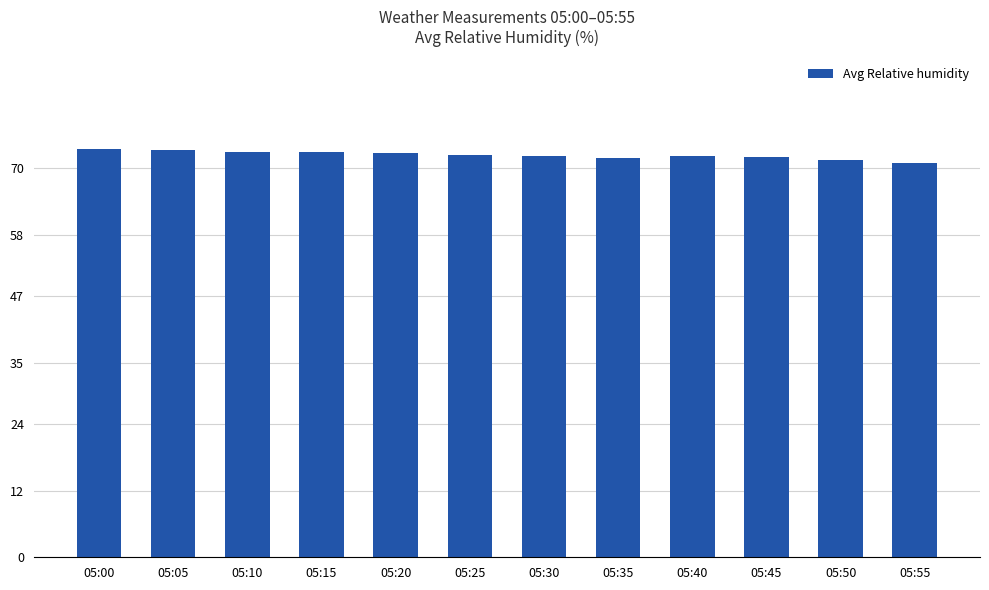

What is the difference between the maximum and minimum values?

2.5